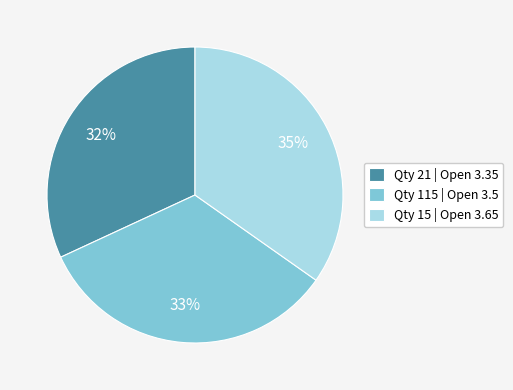

Is there any slice that represents more than half of the pie?

No